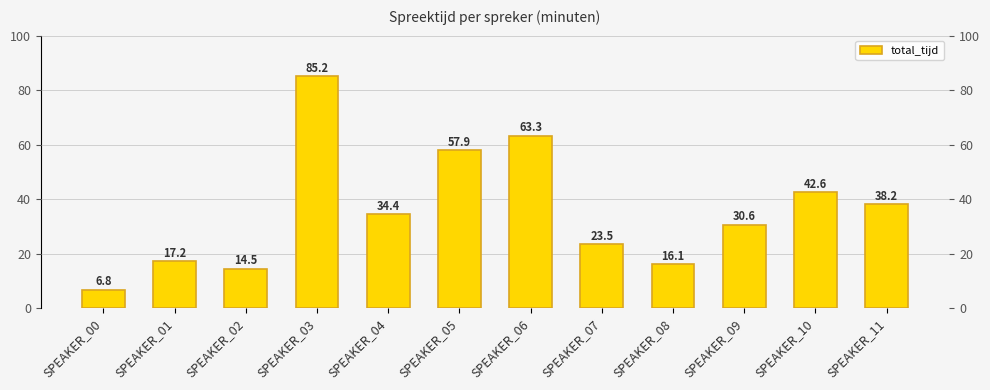

Where is the data nearest to the value 46?

SPEAKER_10